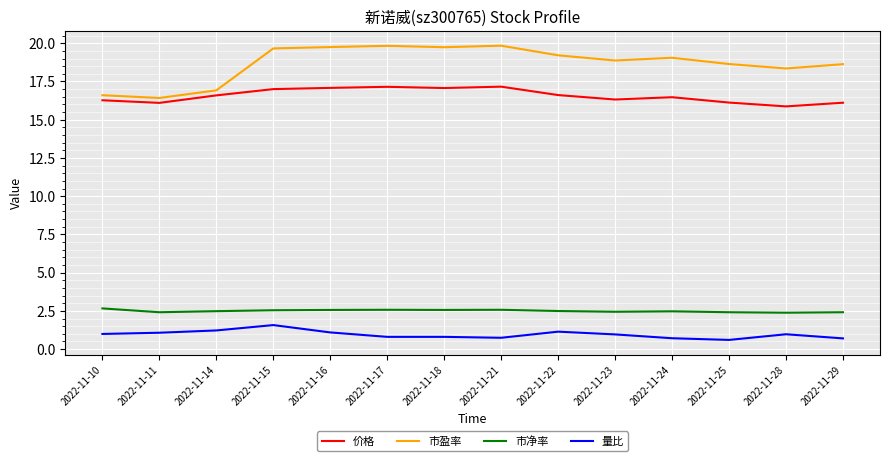

What is the difference between the maximum and minimum values in the 市净率 series?

0.3